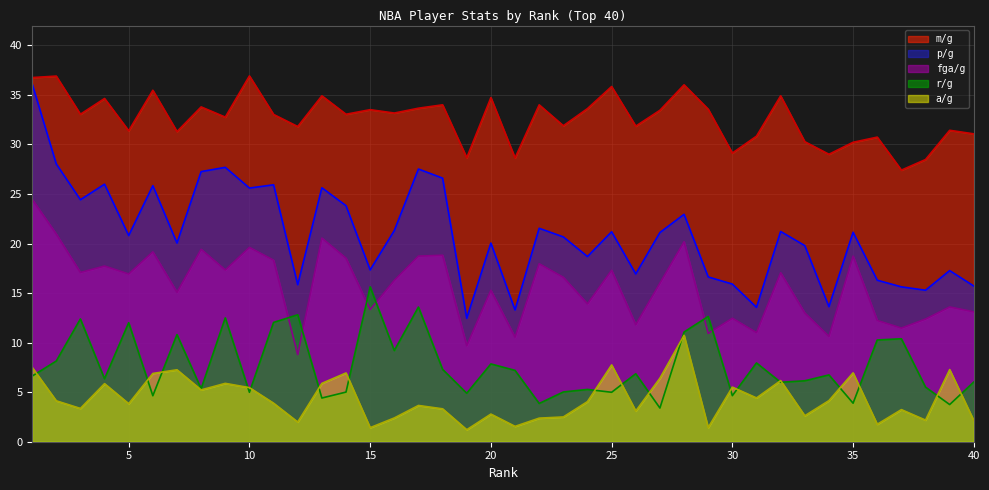

What are all the series names shown in the legend?

m/g, p/g, fga/g, r/g, a/g